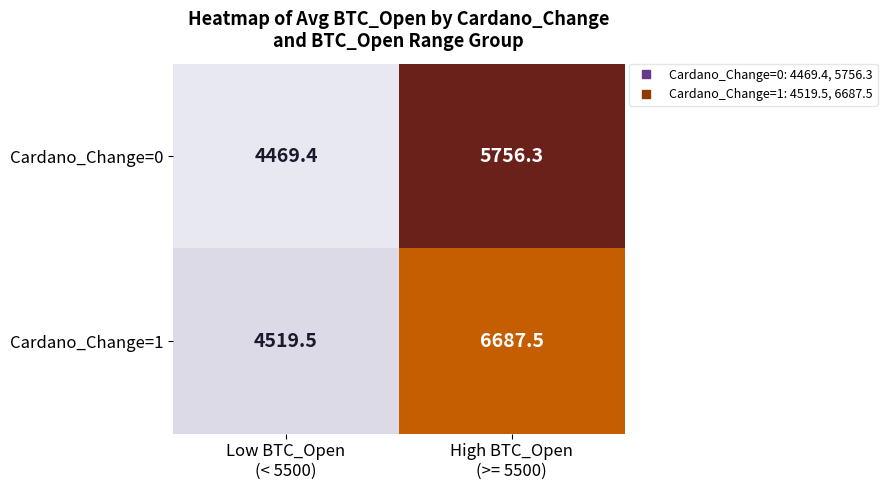

What is the sum of all Cardano_Change=1 values?

11207.0